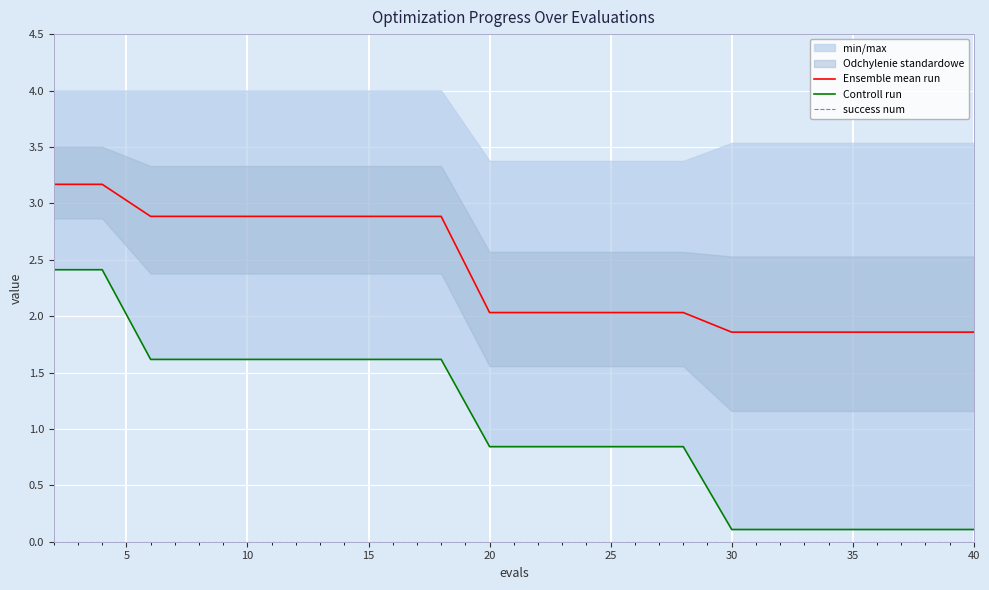

How many lines are shown in the chart?

3